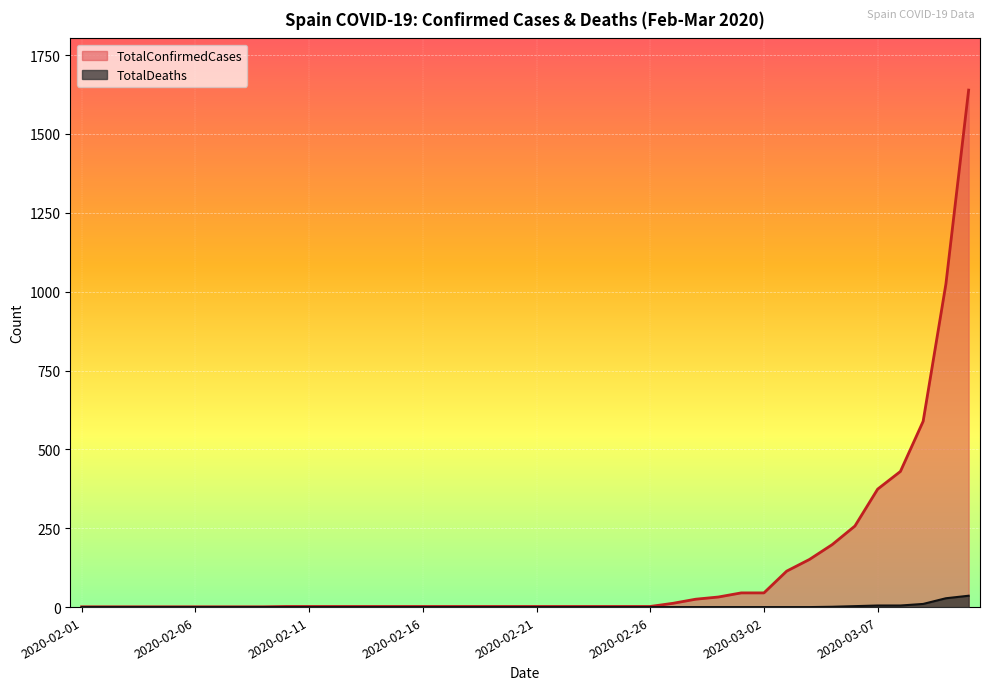

List the series in order of their overall mean, lowest first.

TotalDeaths, TotalConfirmedCases